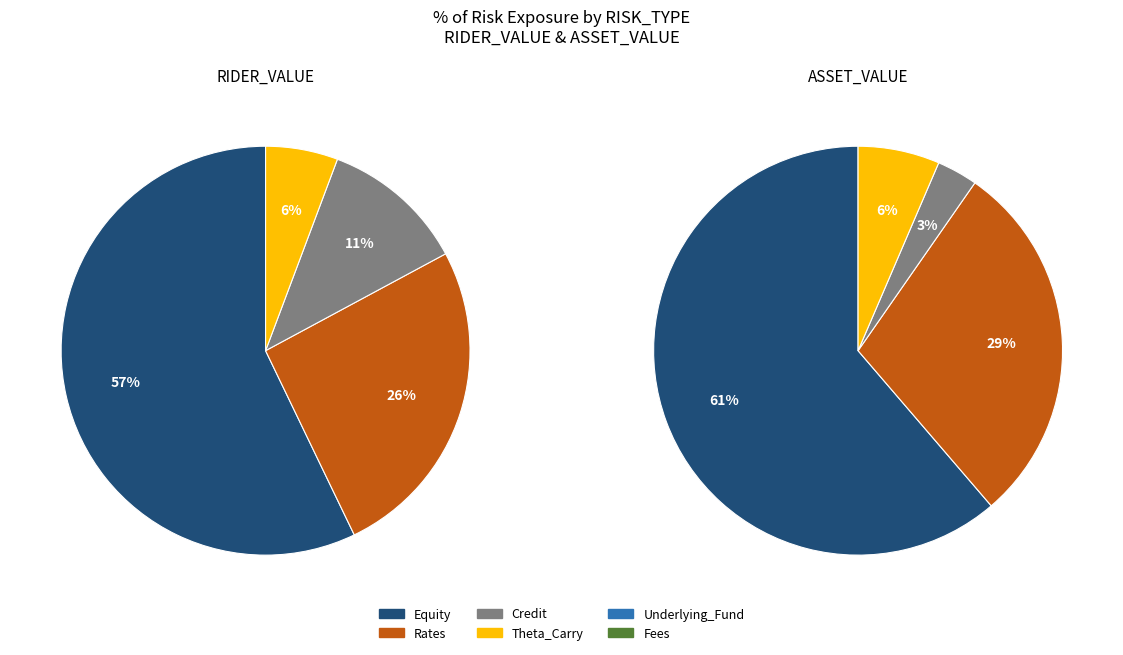

What is the majority slice?

Equity